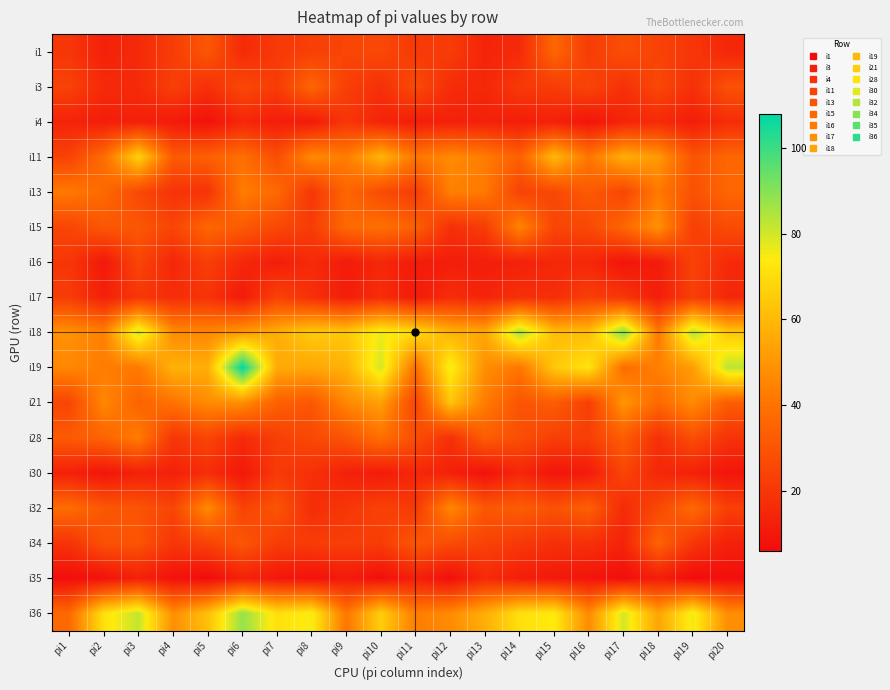

Which label corresponds to the smallest value in the chart?

pi5